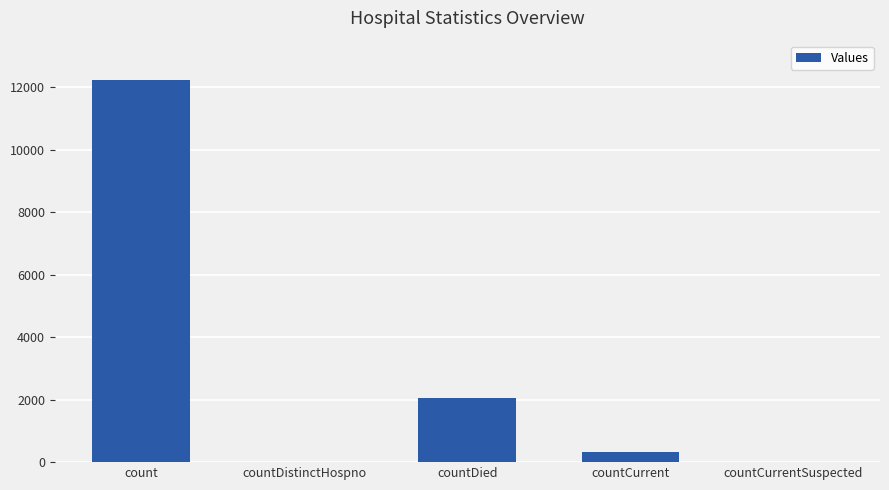

What is the average value?

2917